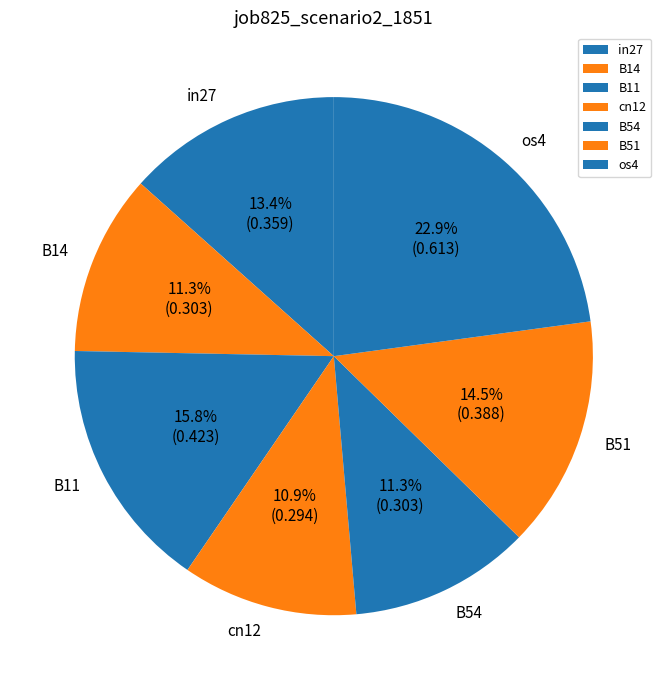

Which slice is the largest?

os4